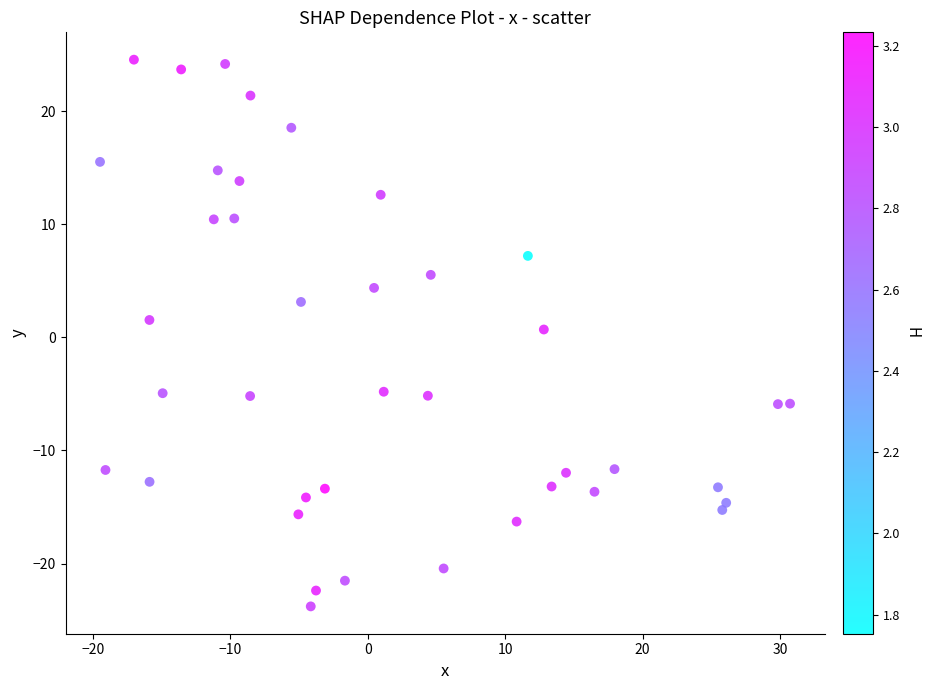

What is the range of X values (max minus min)?

50.2